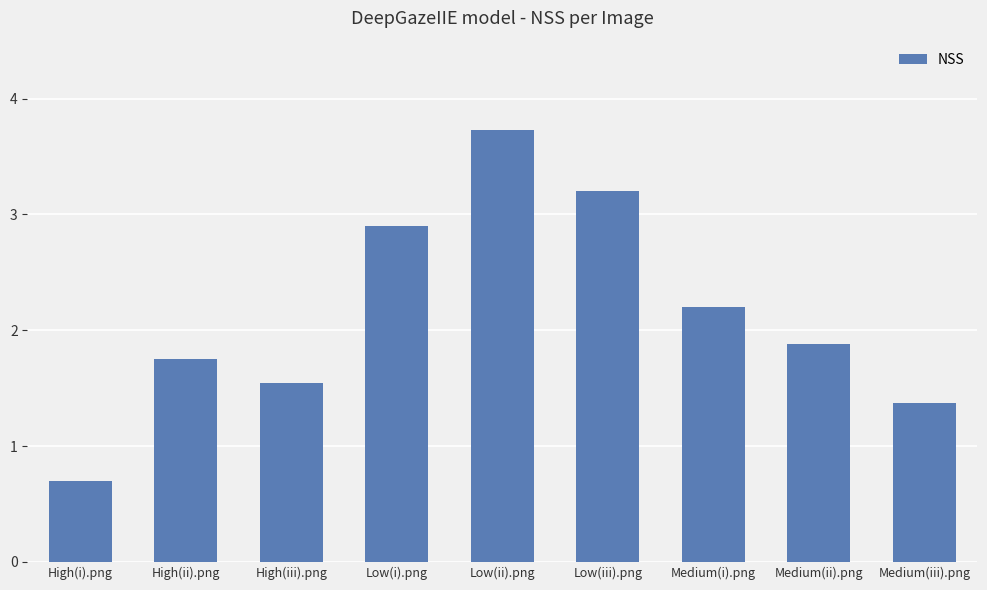

What is the change in value from Low(ii).png to Medium(i).png?

-1.5